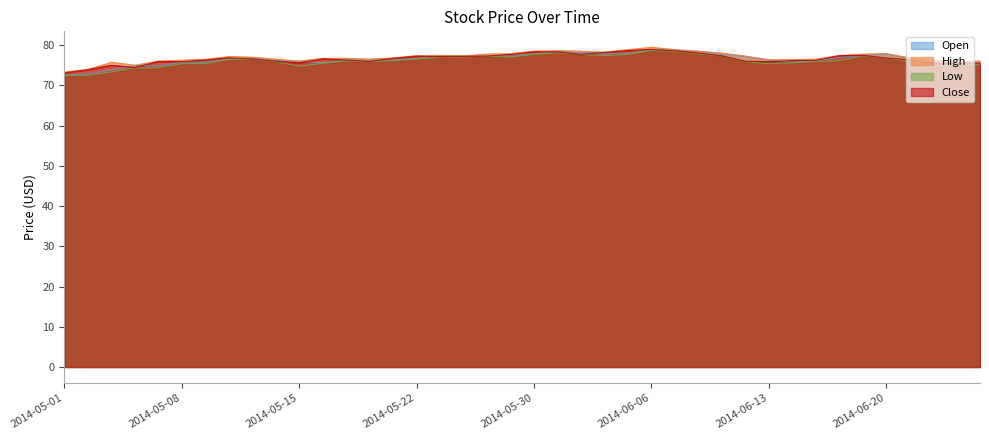

What is the average value of the Close series?

76.6